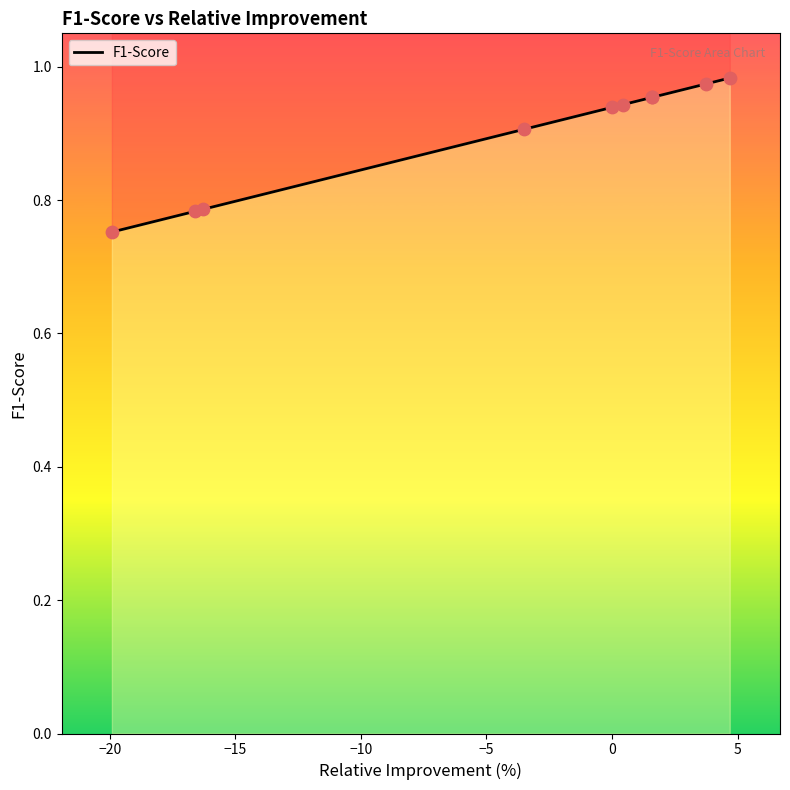

Between −10 and −5, which is larger?

−5